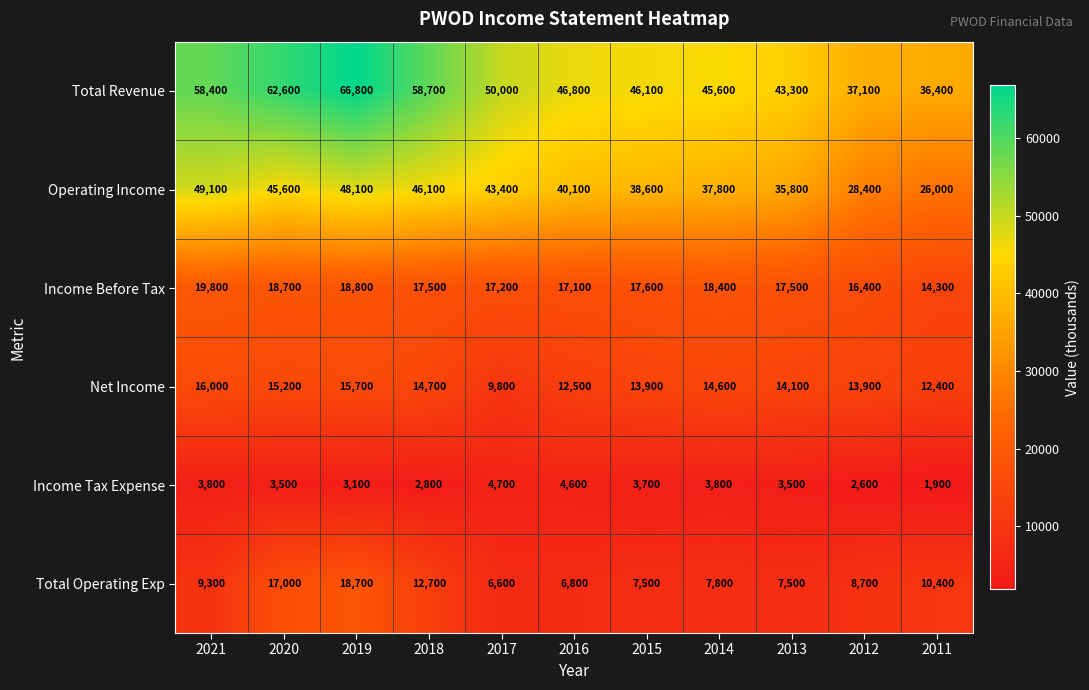

How many data points in Net Income are less than 14100?

5